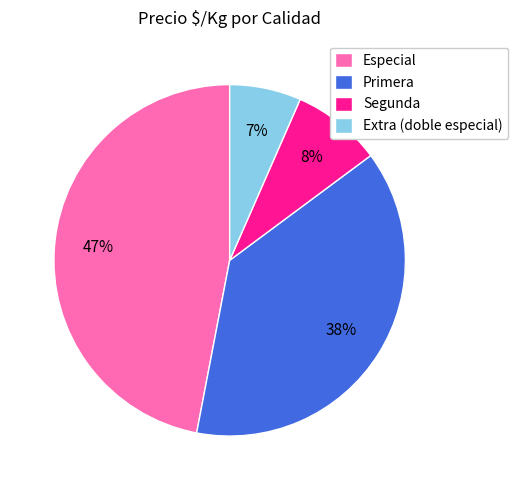

How many segments does this pie chart have?

4